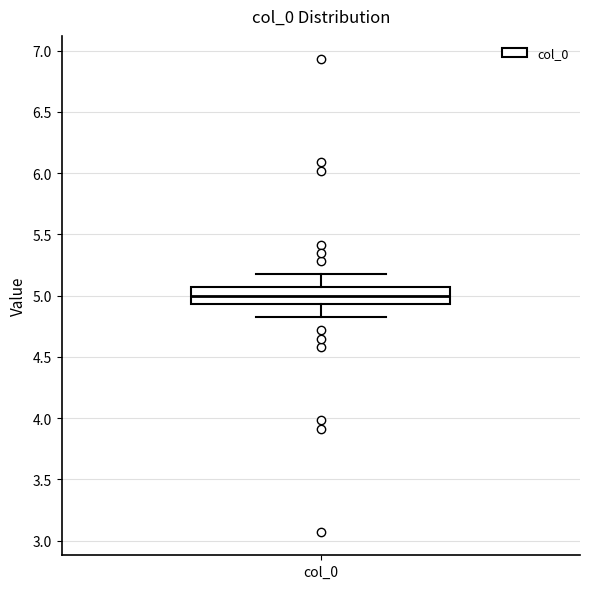

Where is the lower edge of the box for col_0 on the y-axis? The values are not printed on the chart, so give them approximately, as read against the axis.

4.95